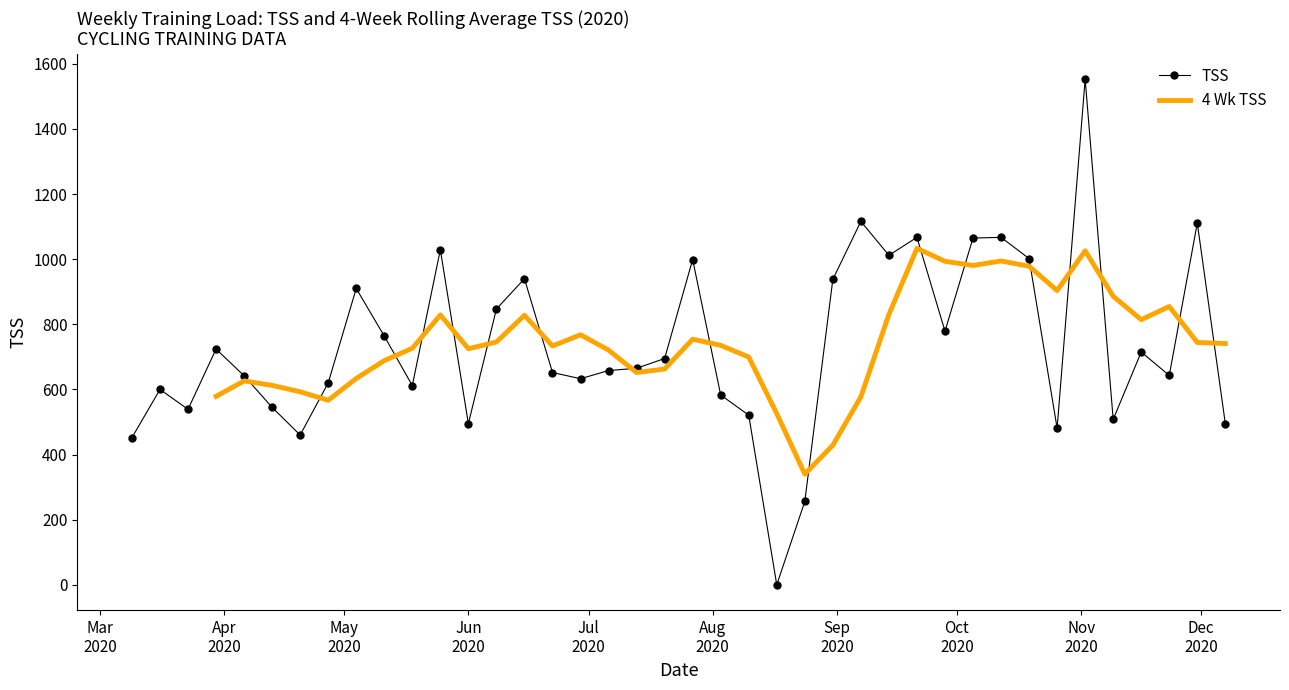

What is the value of the TSS point at the 34th from the left?

481